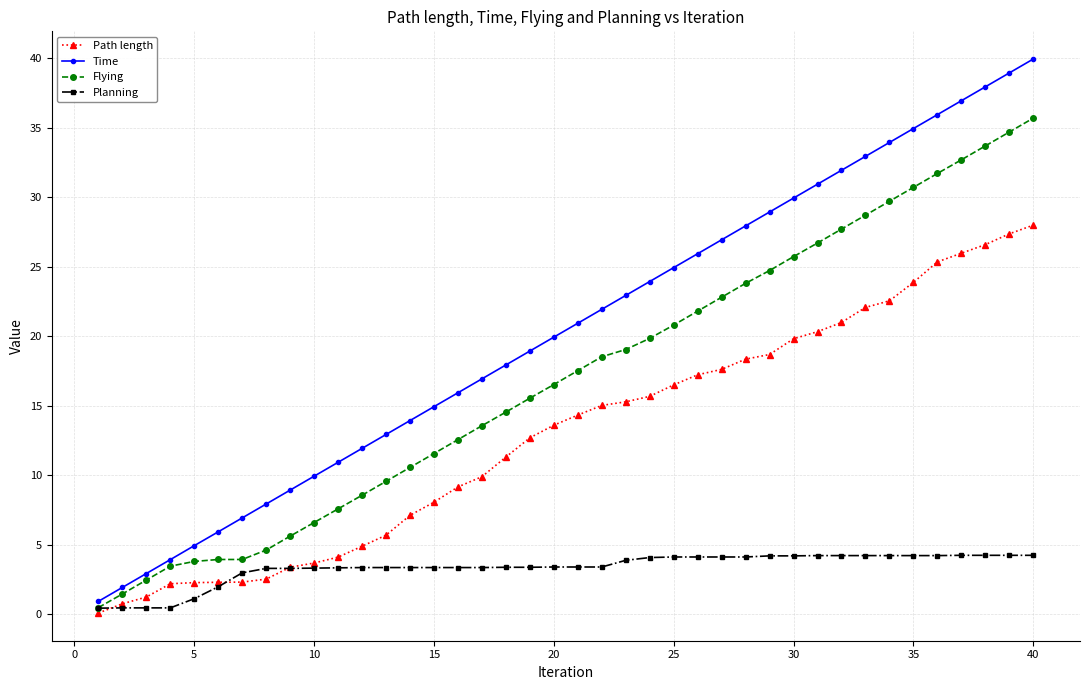

What is the value of the Path length point at the 21st from the left?

14.3